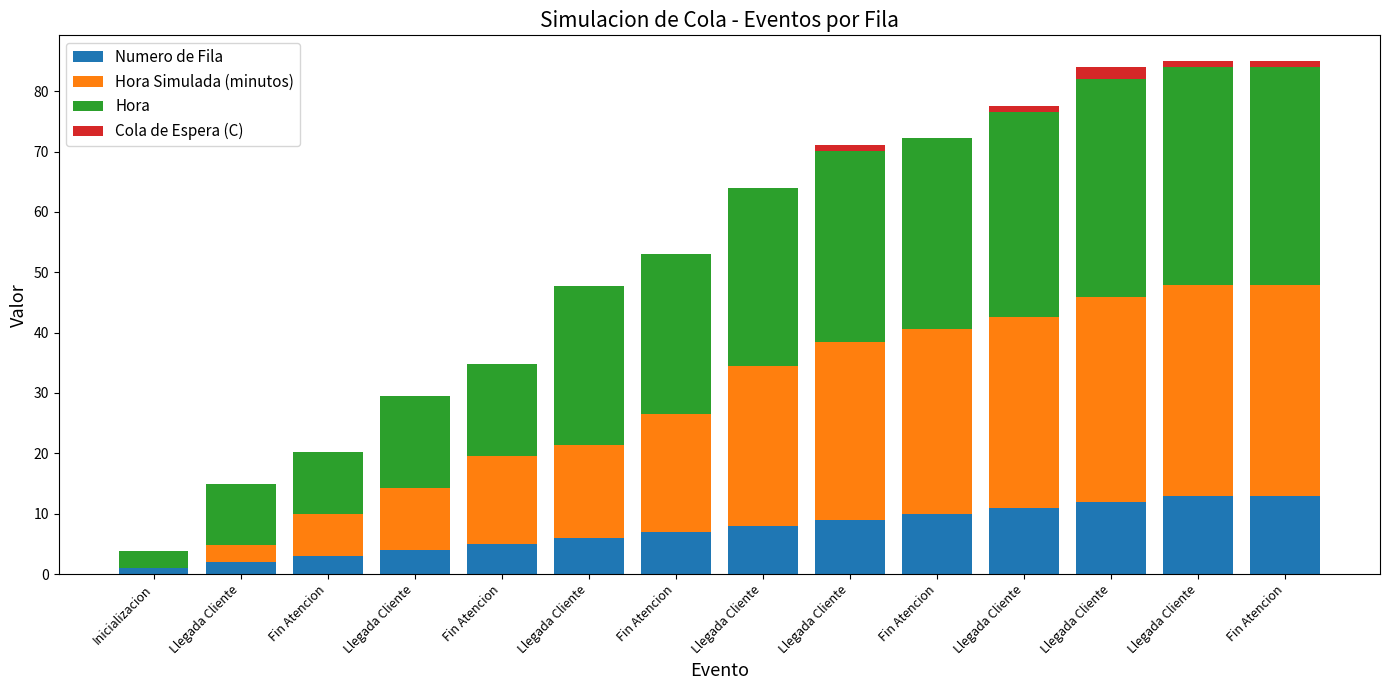

What are all the series names shown in the legend?

Numero de Fila, Hora Simulada (minutos), Hora, Cola de Espera (C)